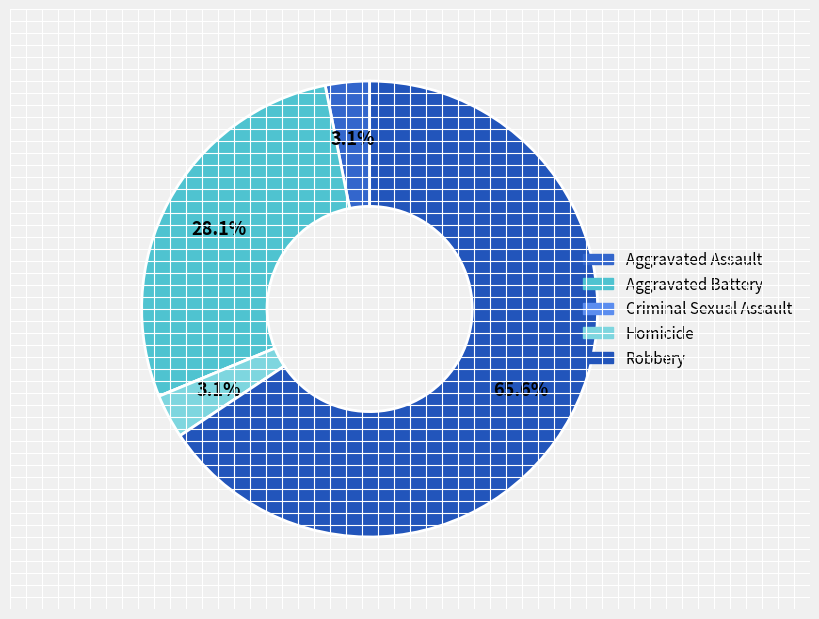

What percentage is NOT represented by Homicide?

96.9%